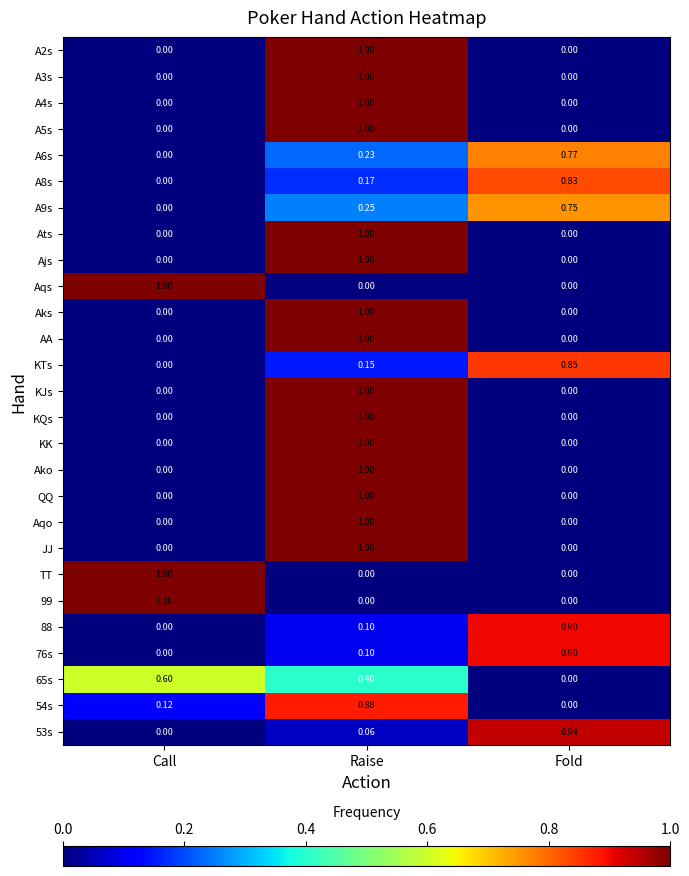

At which category is the sum across all series the highest?

Raise